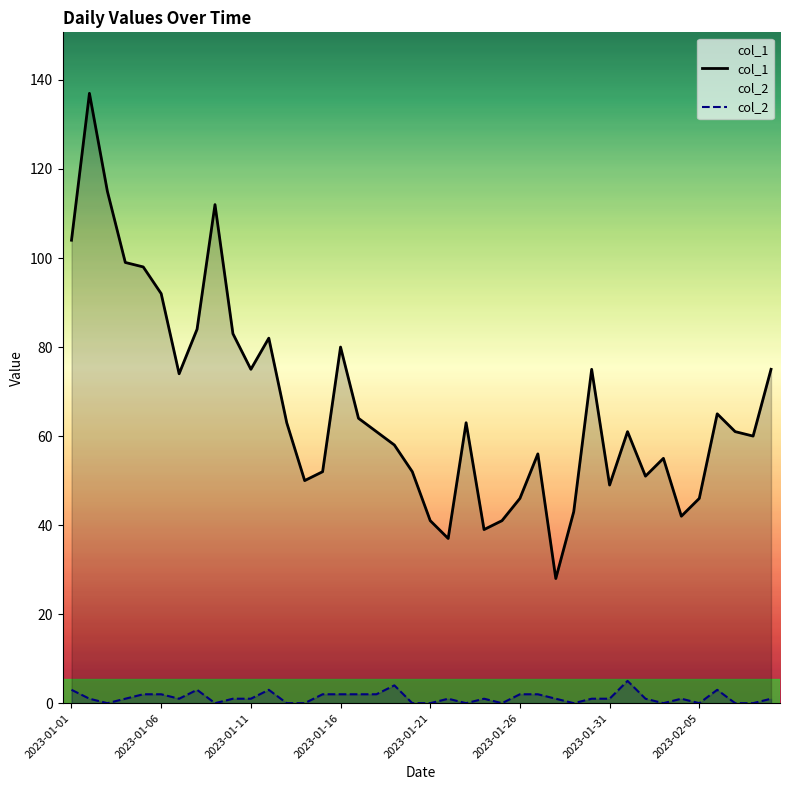

What is the total value across all series at 37?

61